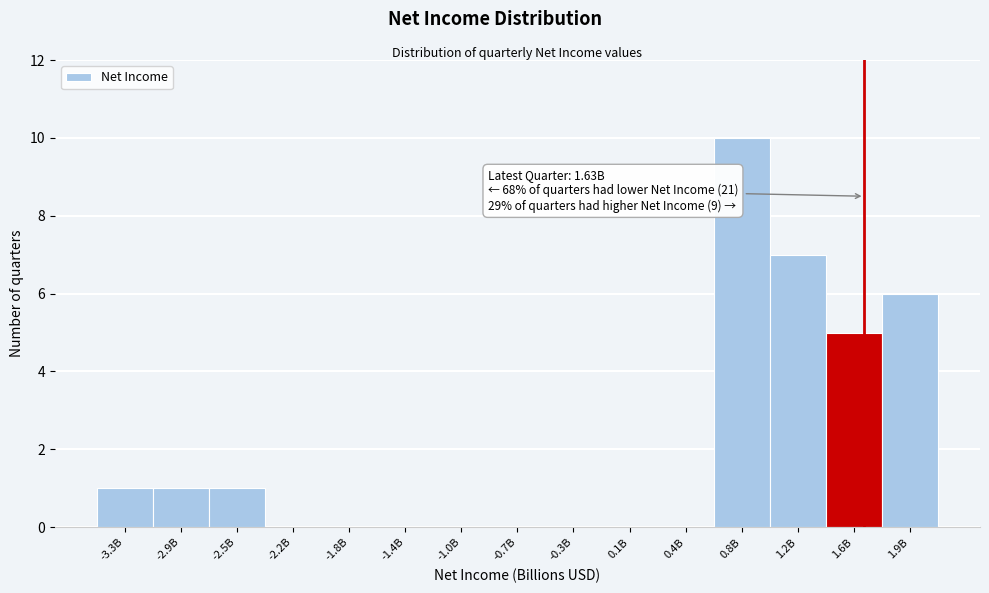

Reading left to right, list all the values displayed in this chart.

-3.3B=1	-2.9B=1	-2.5B=1	-2.2B=0	-1.8B=0	-1.4B=0	-1.0B=0	-0.7B=0	-0.3B=0	0.1B=0	0.4B=0	0.8B=10	1.2B=7	1.6B=5	1.9B=6